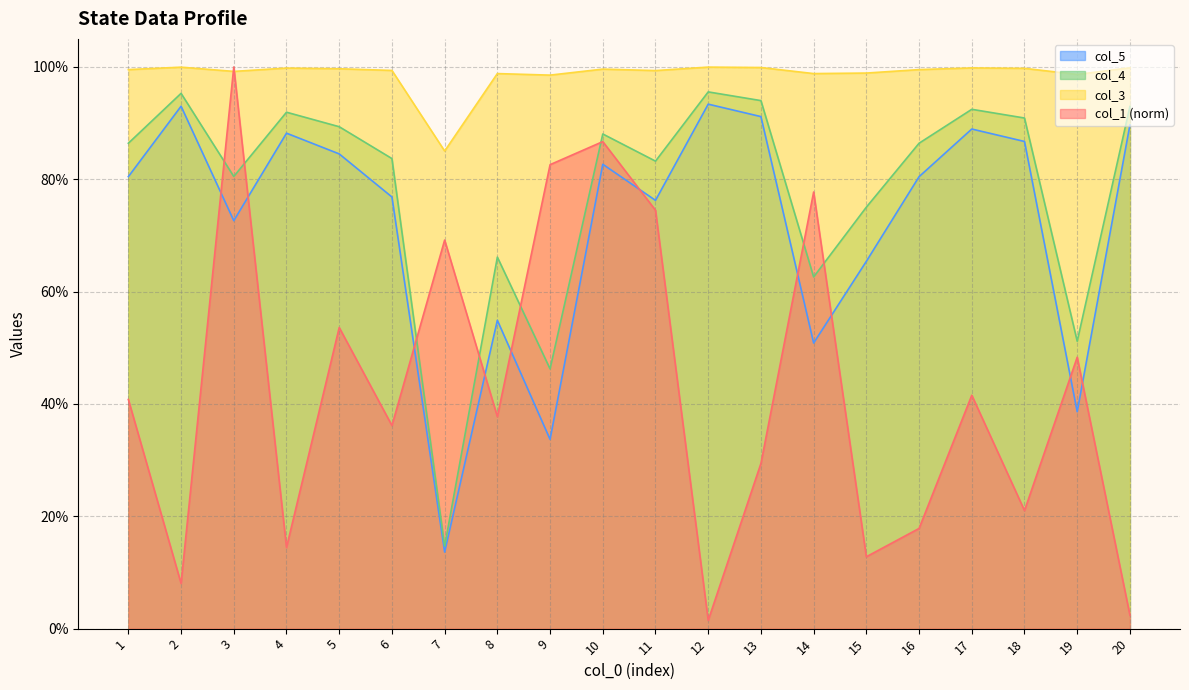

Is the value of col_3 at 18 greater than the value of col_5 at 2?

Yes